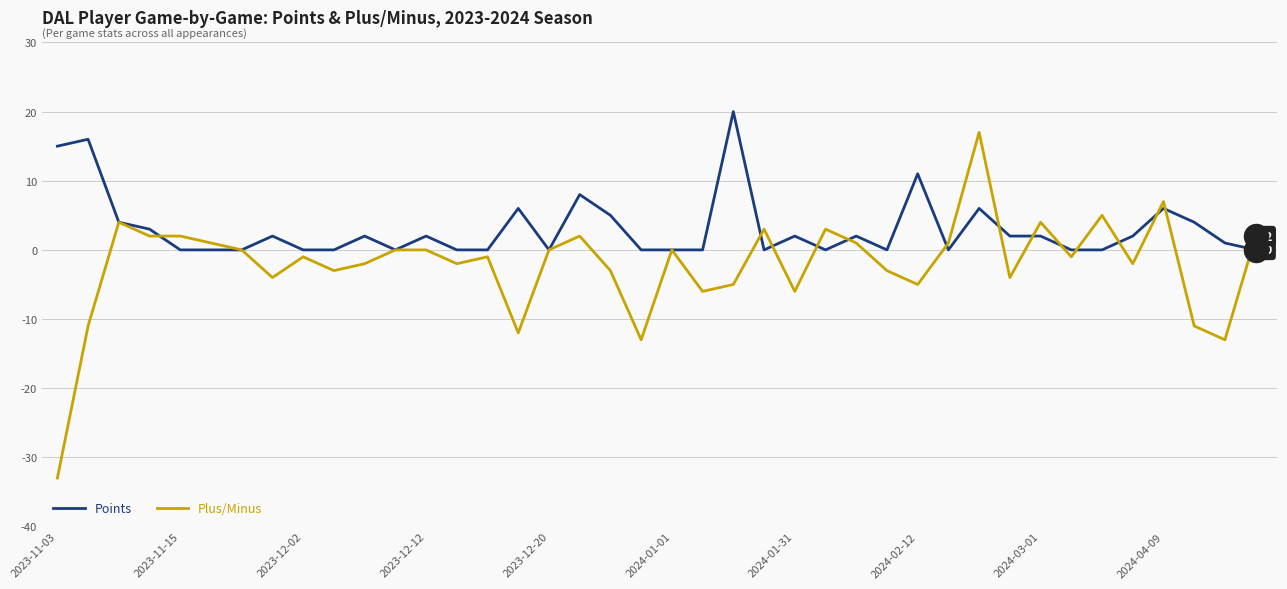

Which series has the largest total across all categories?

Points